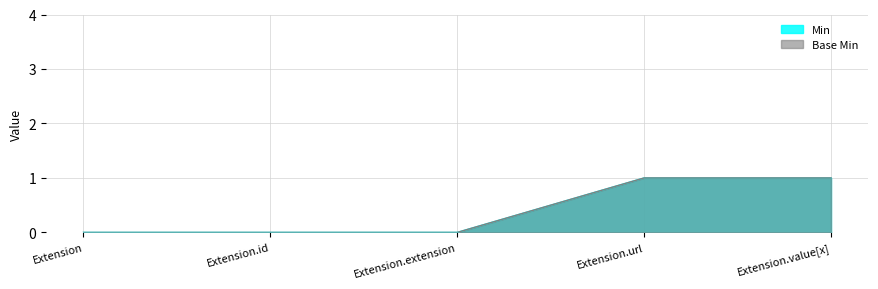

Which category has the lowest value in the Min series?

Extension